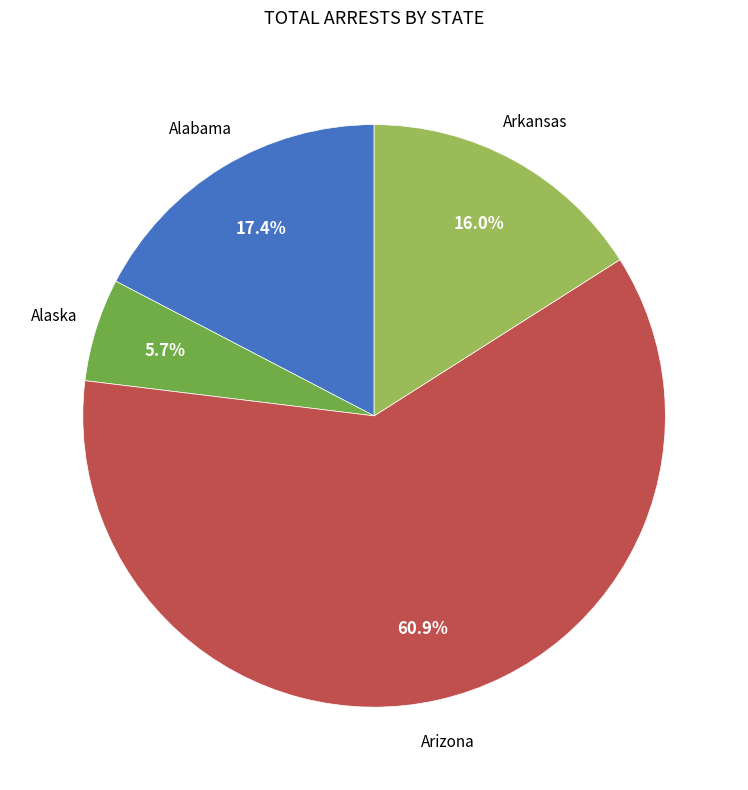

Count the number of slices in the pie.

4